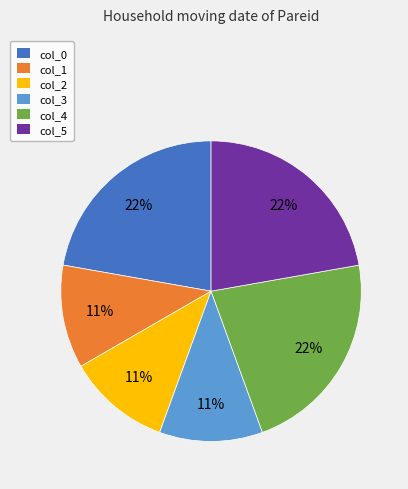

Combined, do col_5 and col_0 account for over 50%?

No